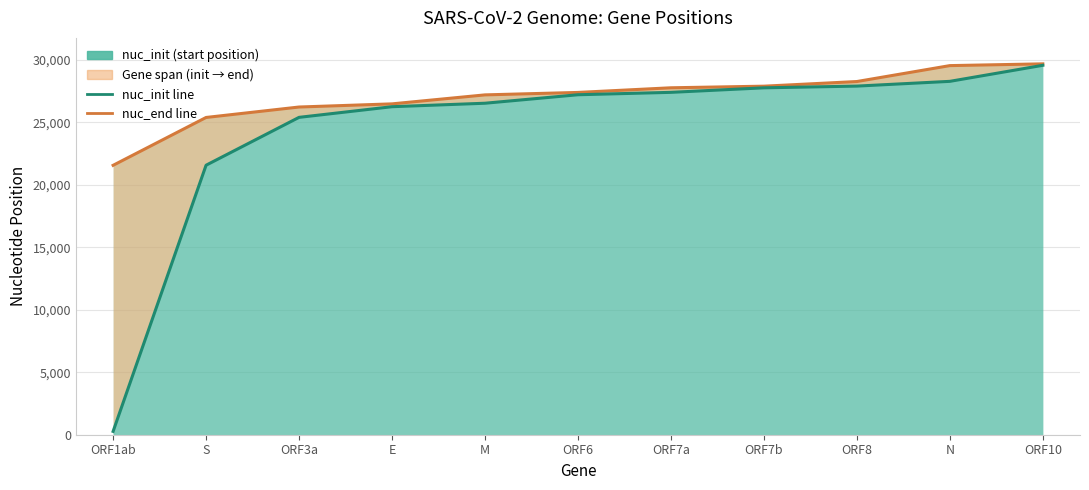

What is the approximate value of nuc_end line at ORF3a?

26220